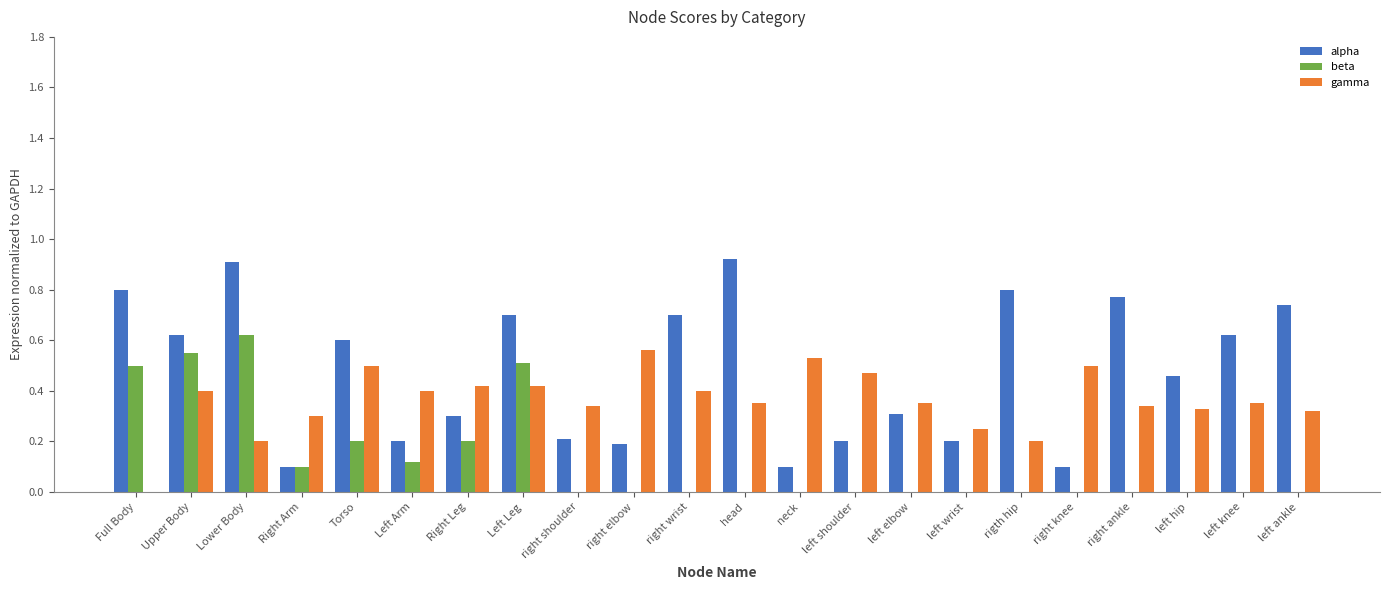

What are all the series names shown in the legend?

alpha, beta, gamma